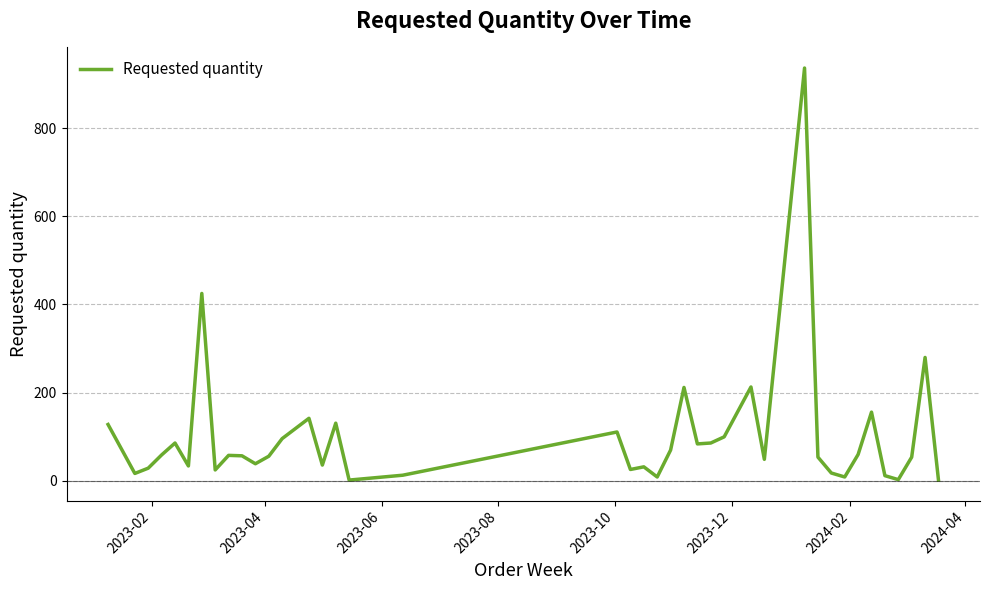

What is the greatest value displayed?

936